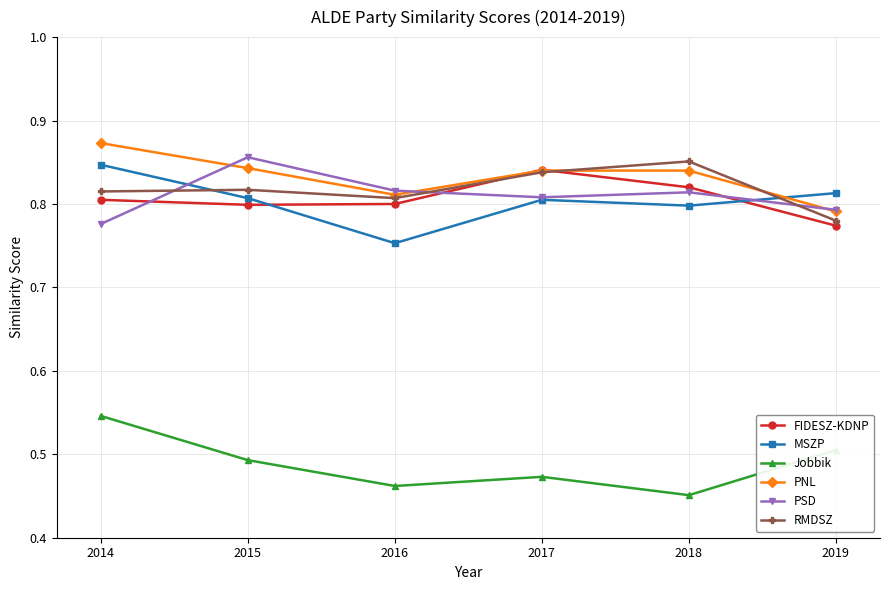

Is the value of RMDSZ at 2014 greater than the value of Jobbik at 2018?

Yes